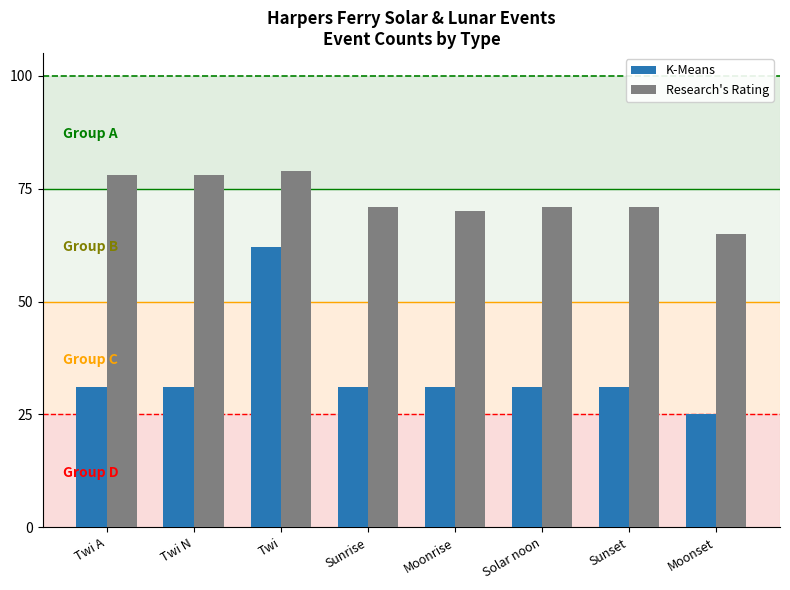

Is it true that K-Means equals 26 at Twi?

False